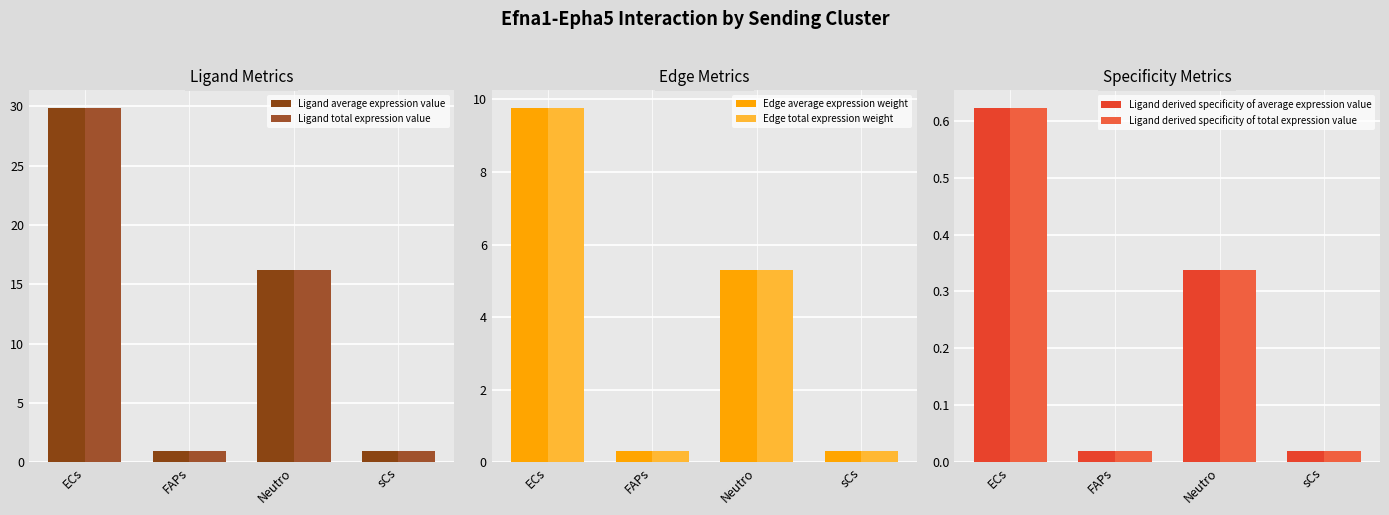

Between FAPs and Neutro, which series saw the biggest shift?

Ligand average expression value